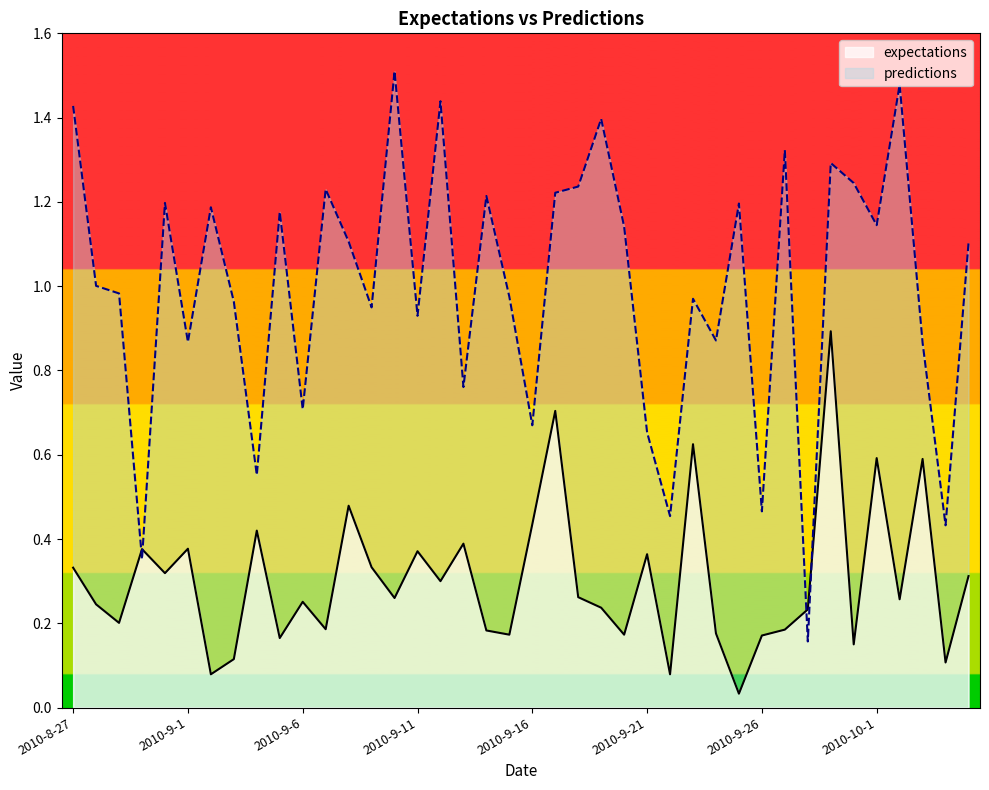

What position from the left is 2010-9-23?

28